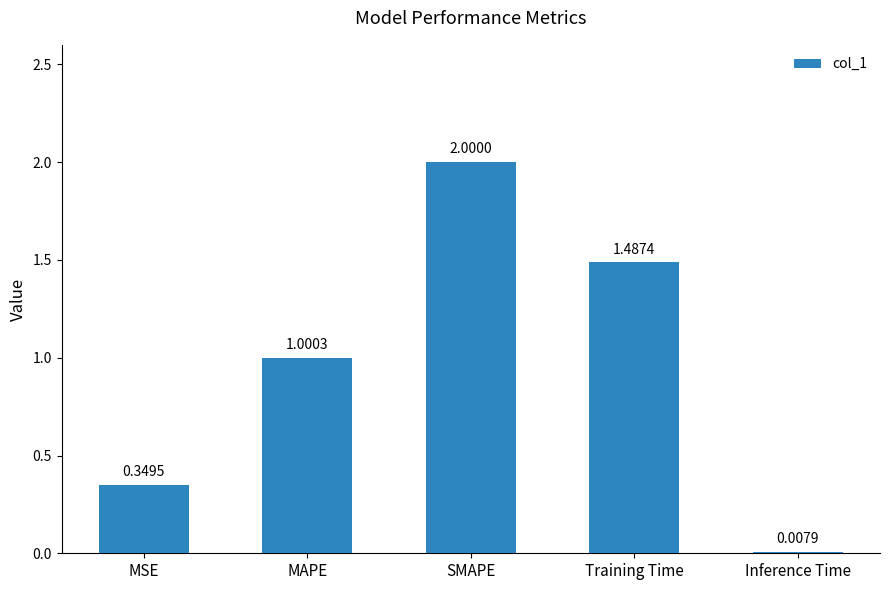

What is the label of the 1st bar from the left?

MSE